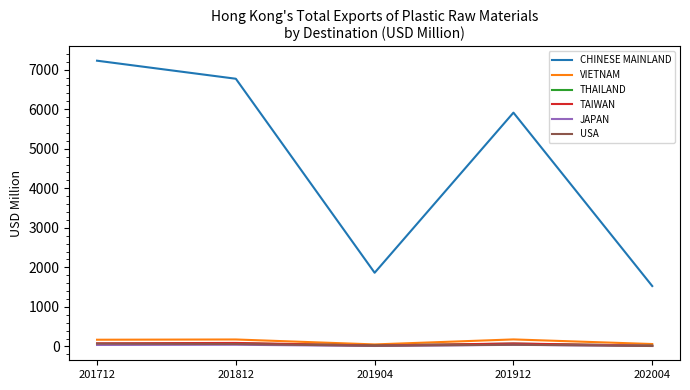

Does the chart have visible grid lines?

No